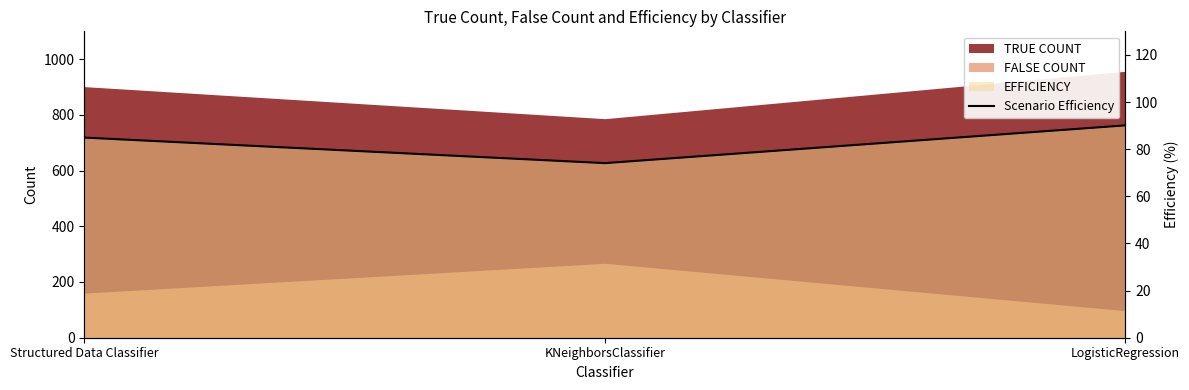

What is the ratio of the value at Structured Data Classifier to the value at LogisticRegression?

0.9